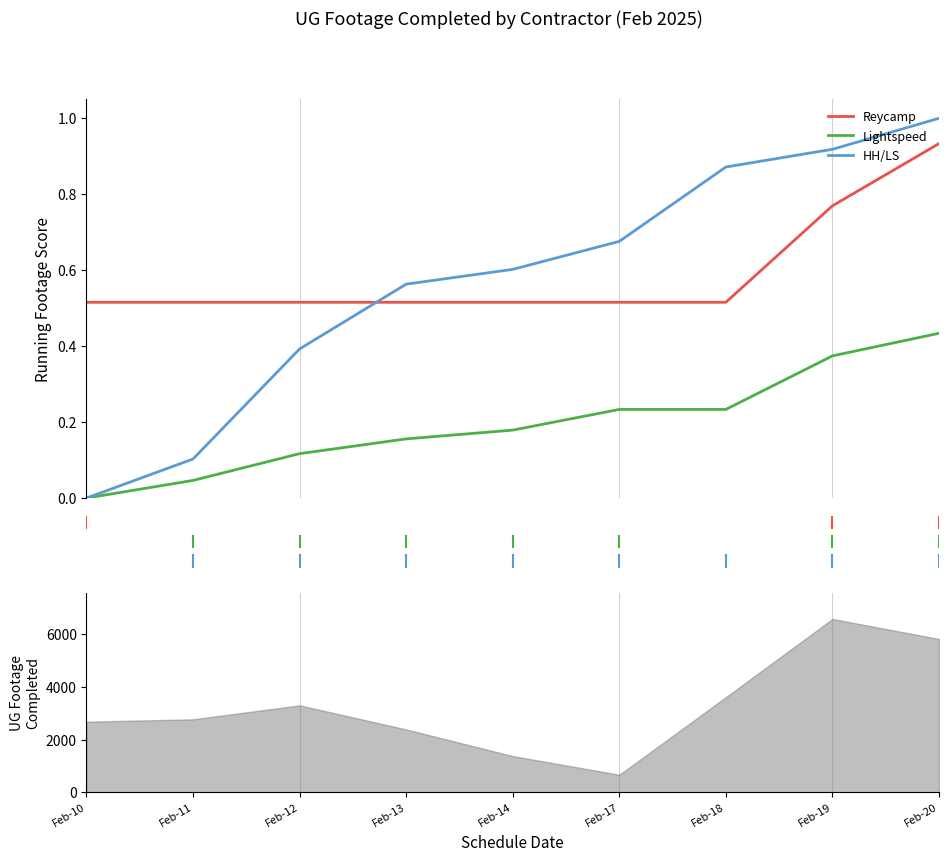

What is the difference between the maximum and minimum values in the Reycamp series?

0.4